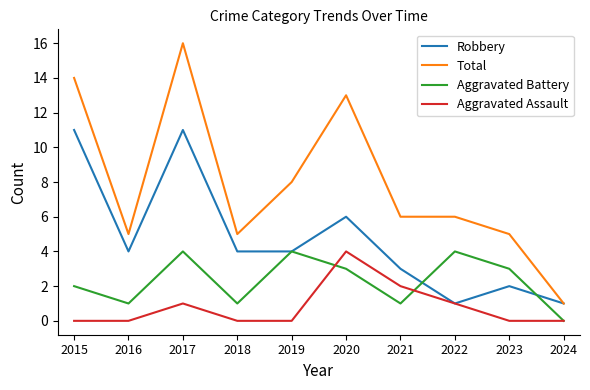

The value of Aggravated Battery at 2021 is 1. True or false?

True